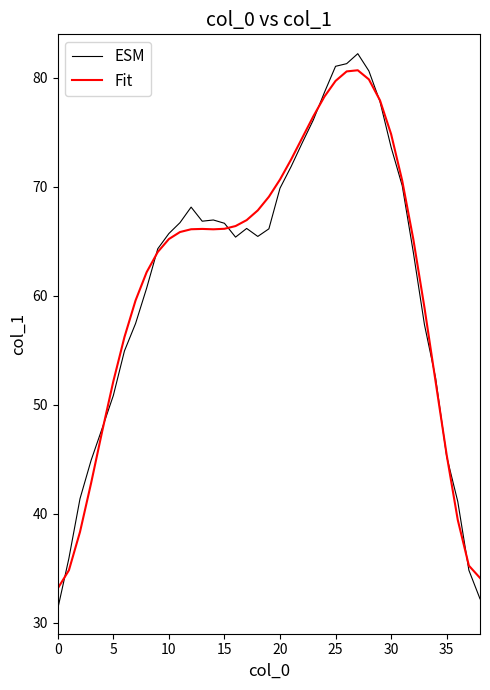

What is the highest value of the ESM series?

82.2